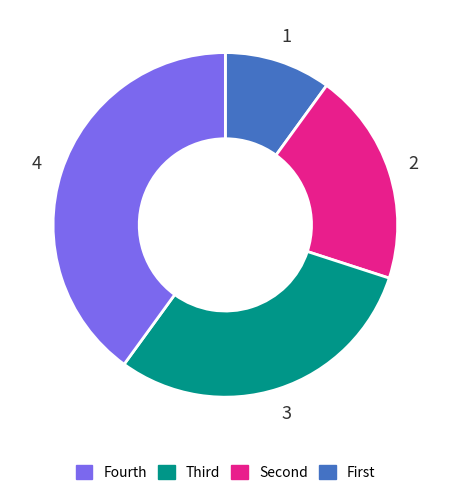

Is there any slice that represents more than half of the pie?

No